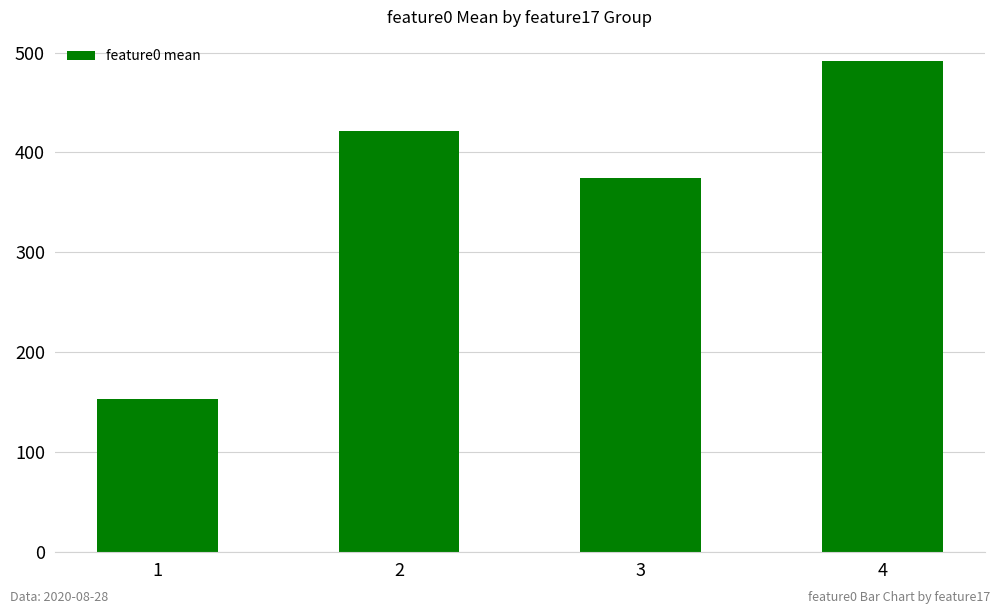

What is the sum of the values at 4 and 1?

644.6